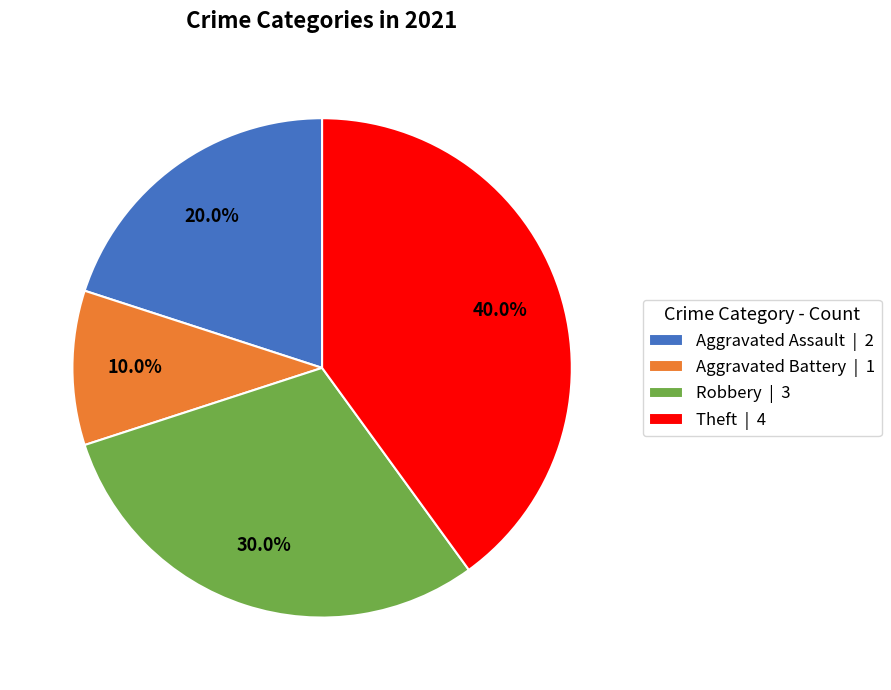

The Robbery slice represents 30% of the pie. True or false?

True